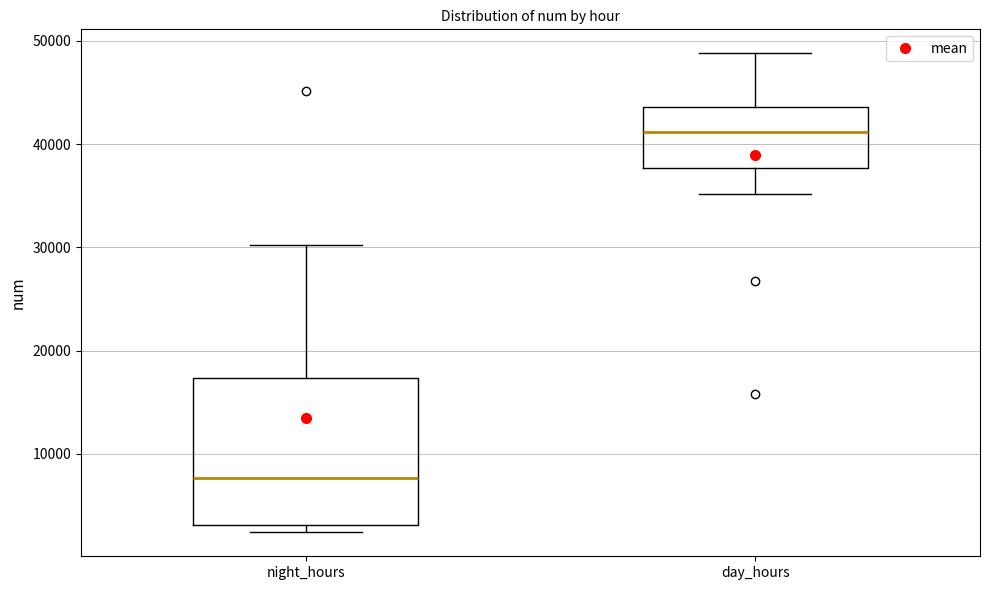

Reading left to right, read every box against the y-axis: the position of its median line, the range the box covers, and the ends of its whiskers. The values are not printed on the chart, so give them approximately, as read against the axis.

night_hours: median 8000, box 3000 to 17000, whiskers 2000 to 30000
day_hours: median 41000, box 38000 to 44000, whiskers 35000 to 49000